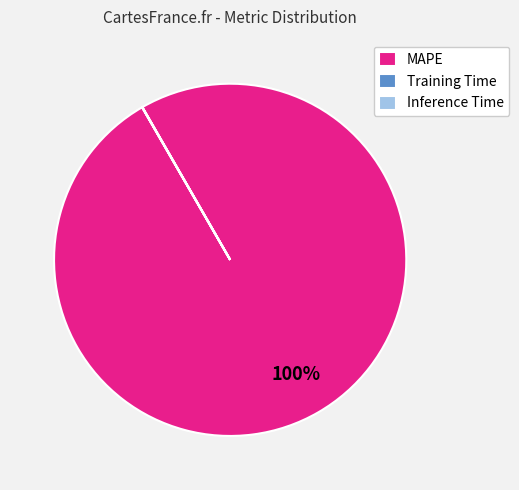

Which slice represents more than half of the pie?

MAPE